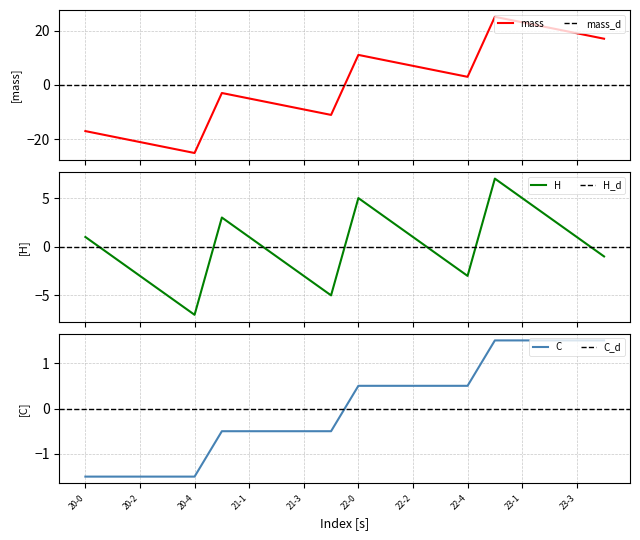

Is it true that C equals 0.5 at 22-4?

True